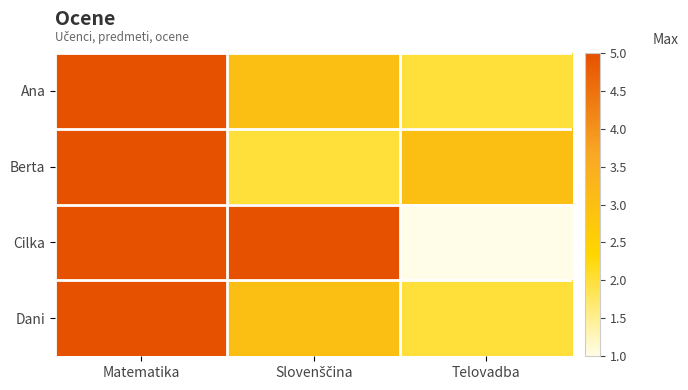

Rank the series by their maximum value, from lowest to highest.

Ana, Berta, Cilka, Dani